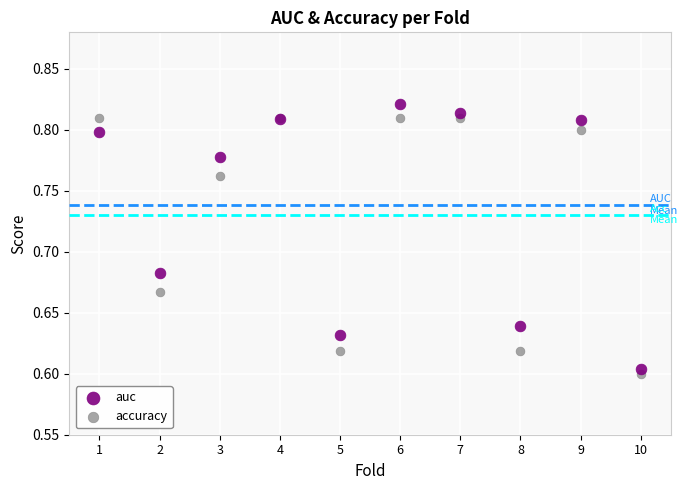

What is the X range (max minus min) for the scatter plot?

9.0